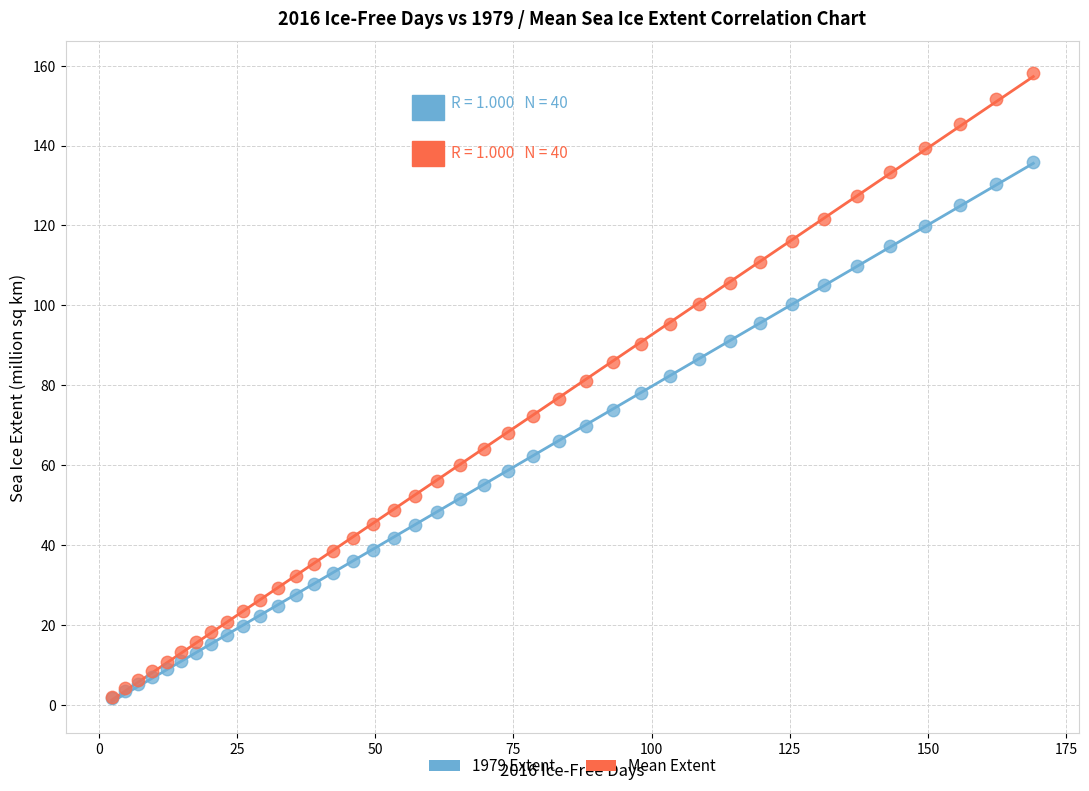

What are all the series names shown in the legend?

1979 Extent, Mean Extent